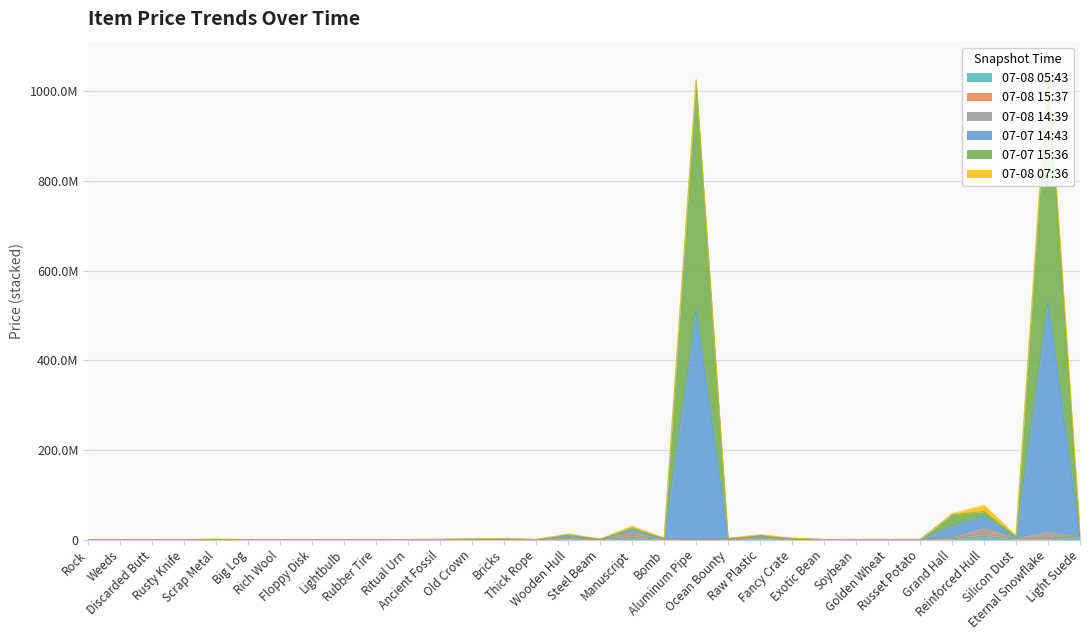

How many data points in 2025-07-07T15:36 are above 44900?

15